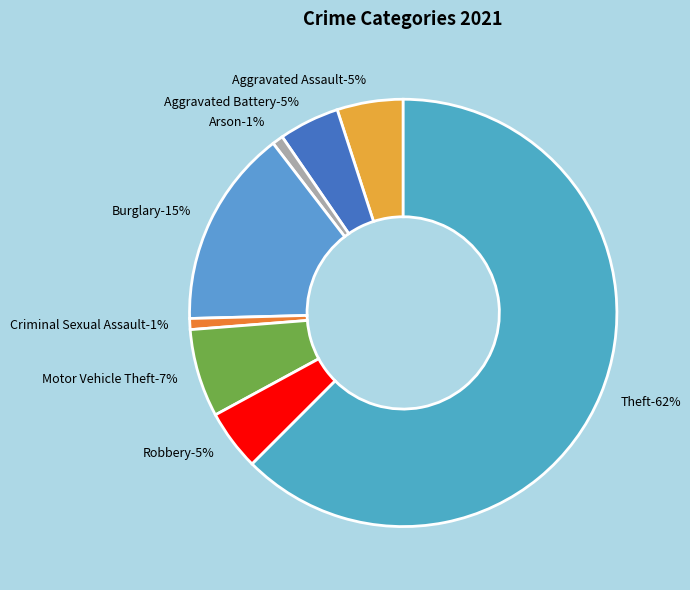

Is Motor Vehicle Theft the majority of the pie?

No